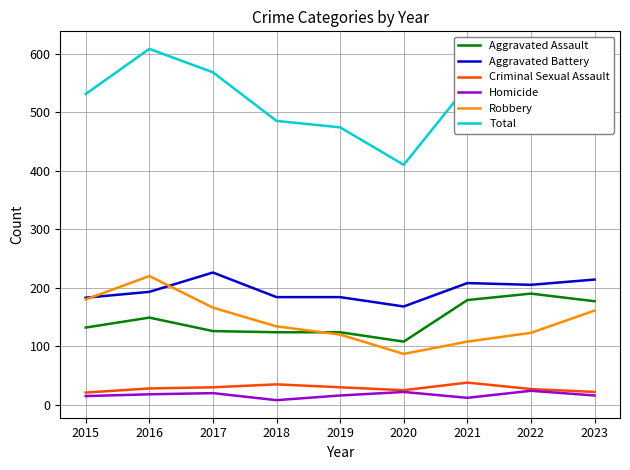

At how many categories does at least one series exceed 314?

9